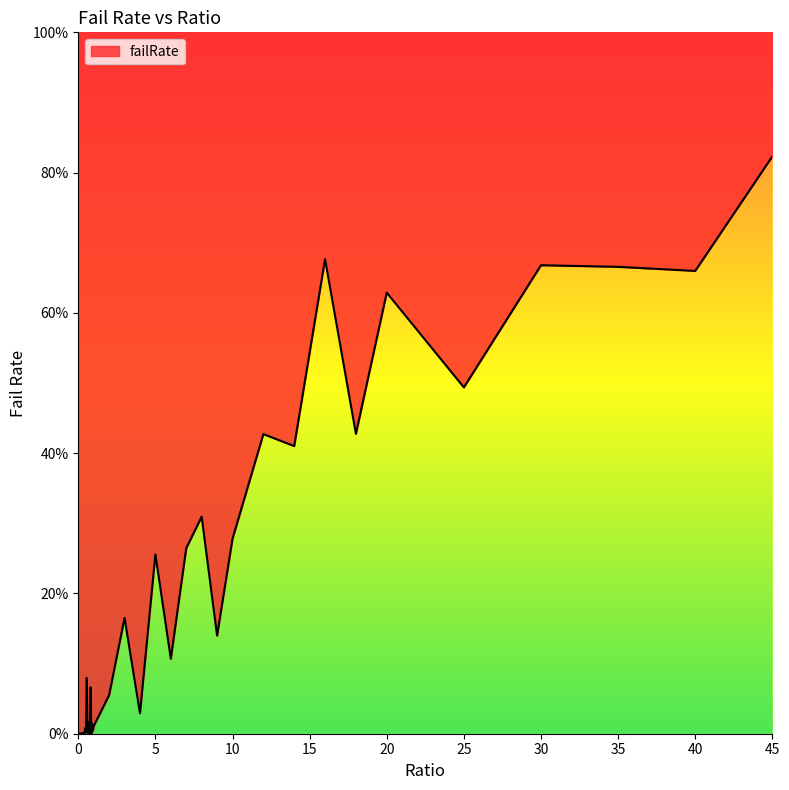

Which has a higher value, 0.55 or 0.9?

0.55